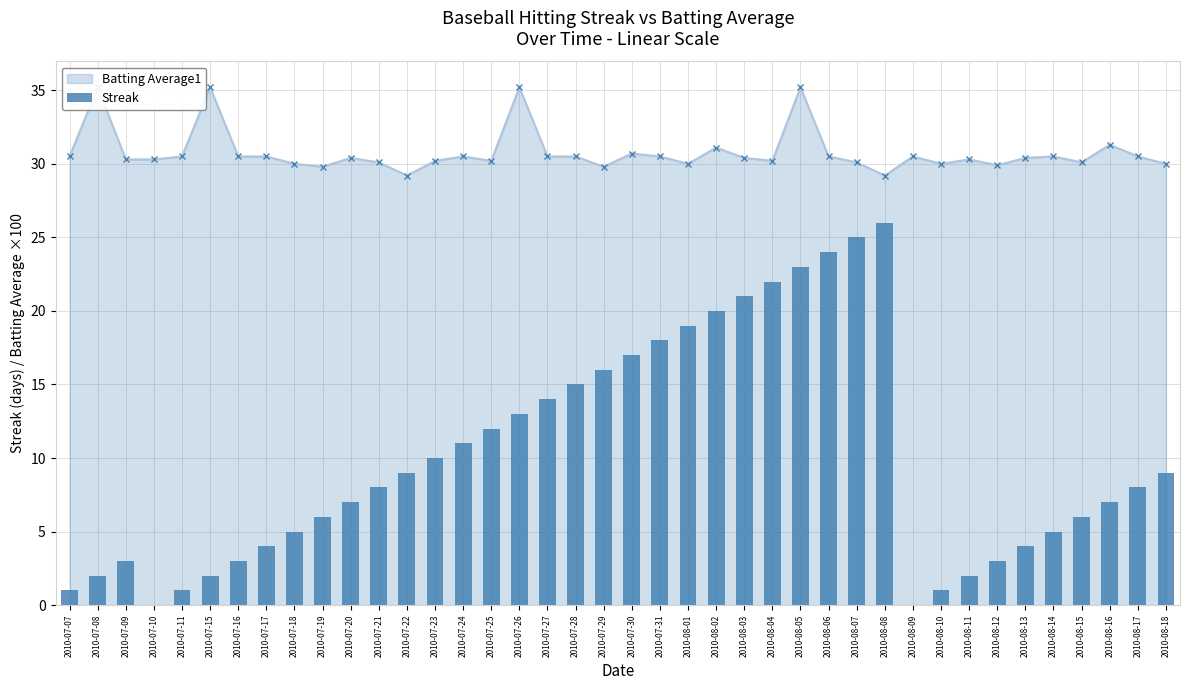

What is the value of the 22nd bar from the left?

18